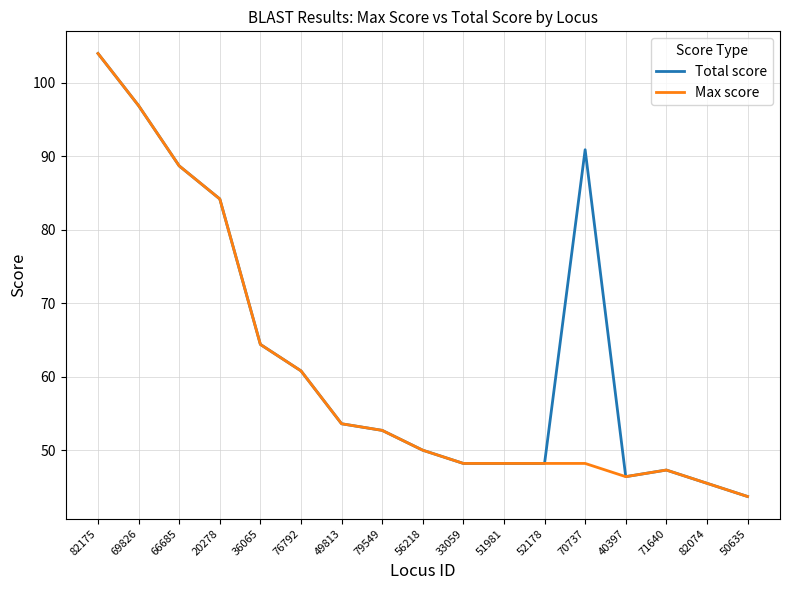

Where is Total score nearest to the value 73?

36065